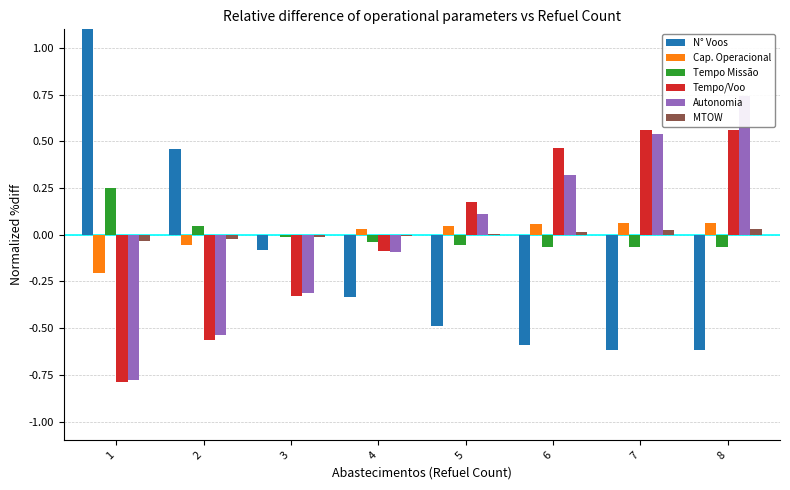

Which series changed the most between 3 and 8?

Autonomia